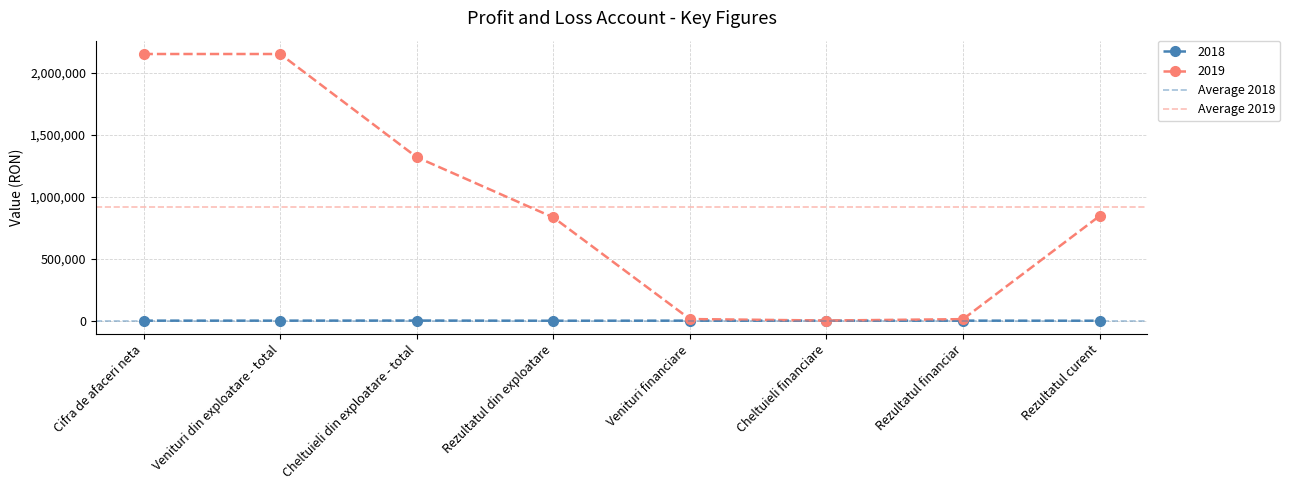

Is it true that Average 2019 equals 1517195.0 at Venituri din exploatare - total?

False